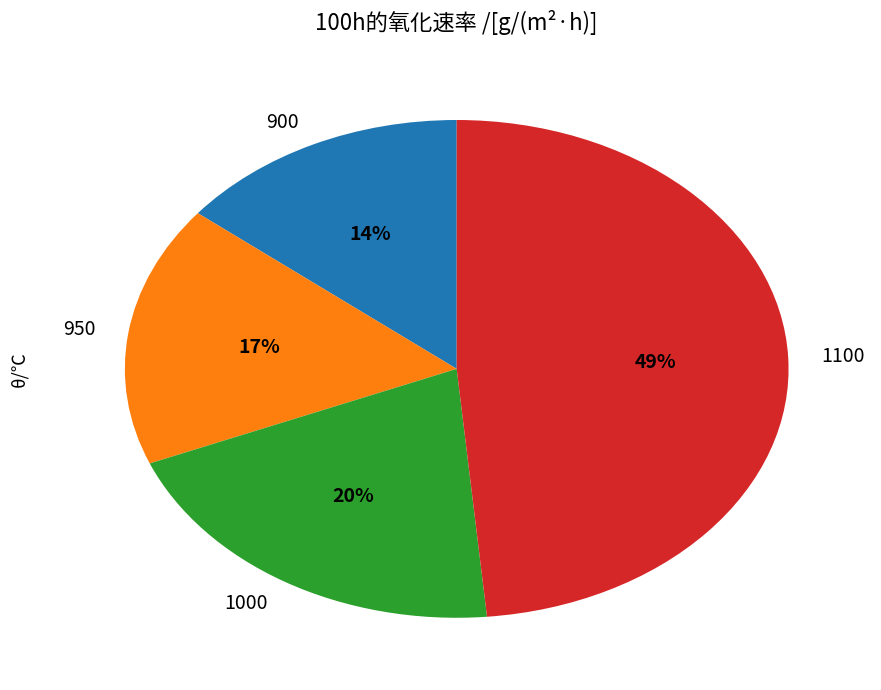

Is there any slice that represents more than half of the pie?

No